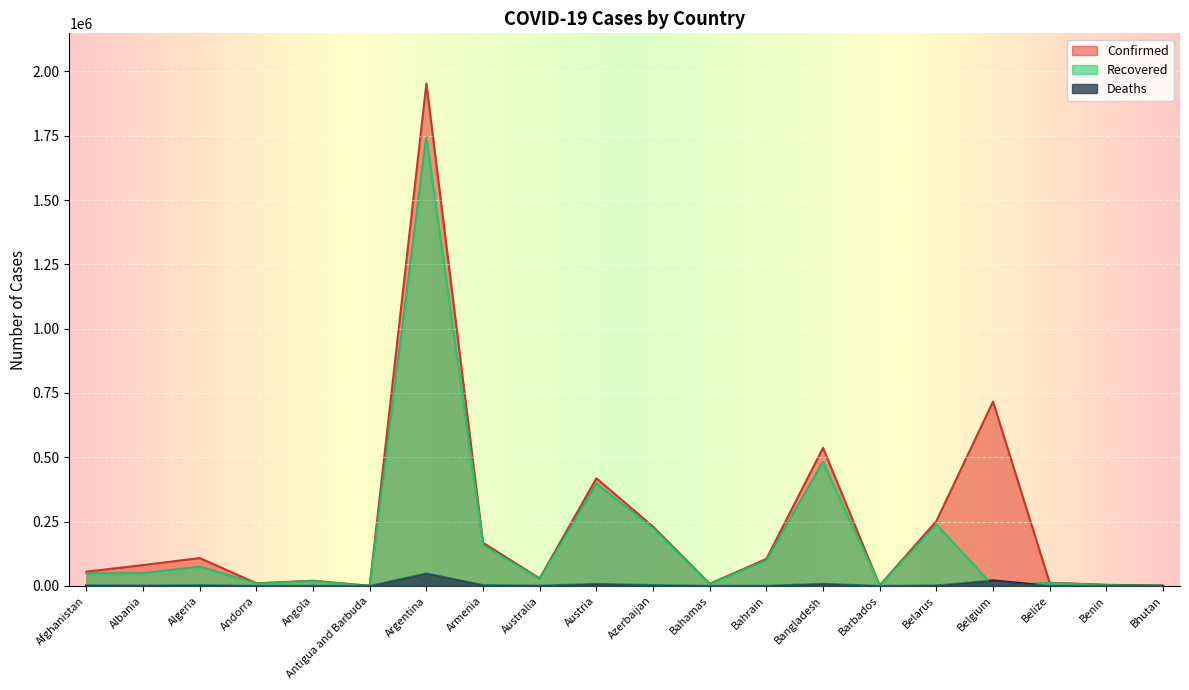

At which label does Recovered reach its minimum?

Belgium